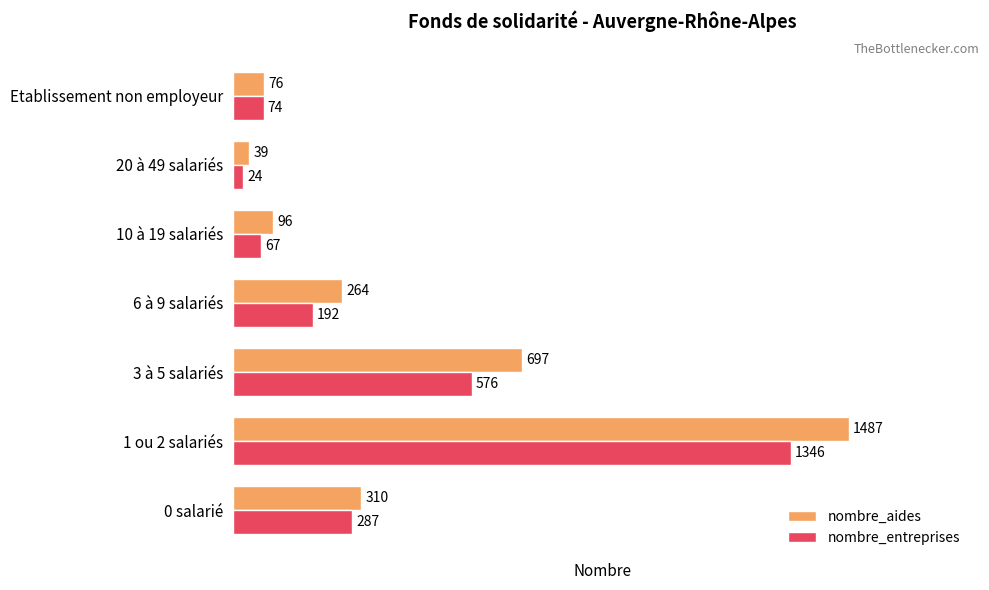

Which series has the largest total across all categories?

nombre_aides